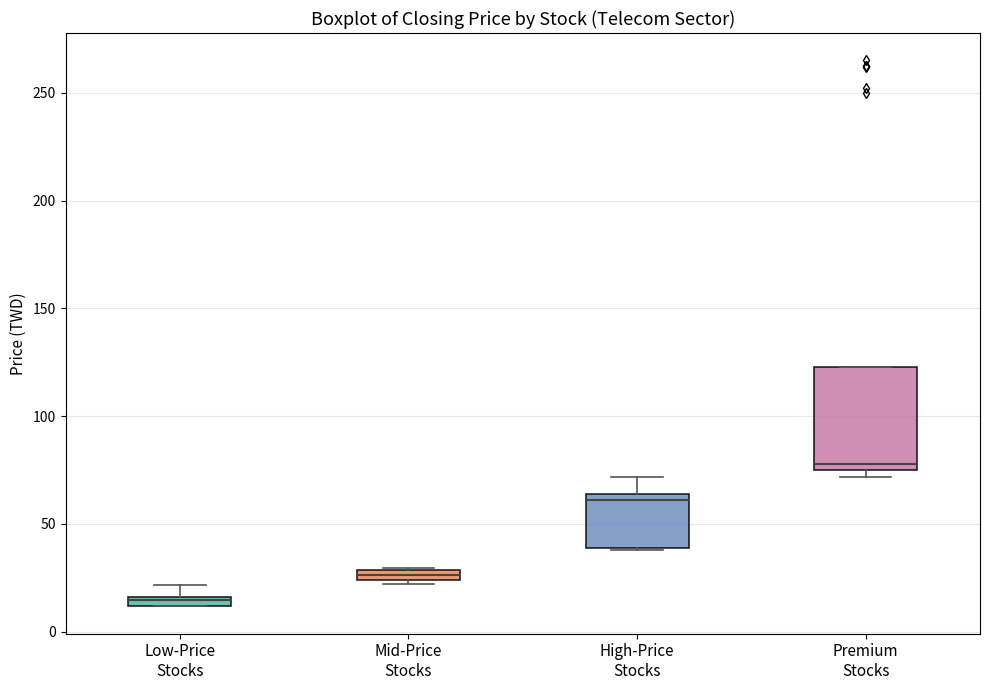

Comparing the boxes themselves (not the whiskers), which one is the tallest?

Premium Stocks